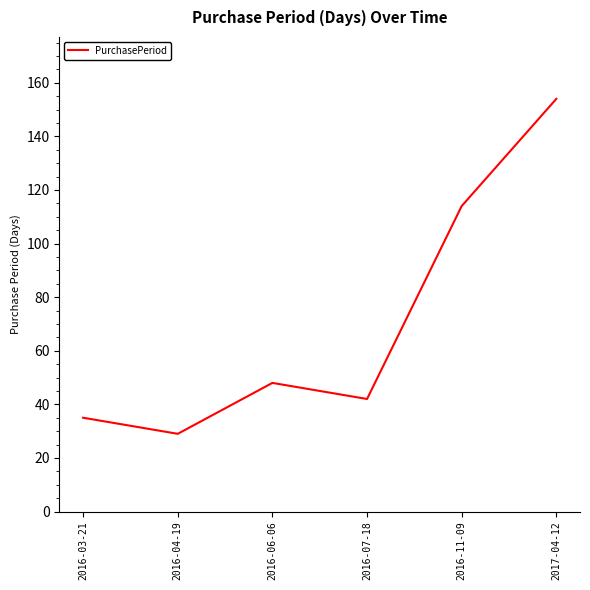

What is the change in value from 2016-07-18 to 2016-11-09?

+72